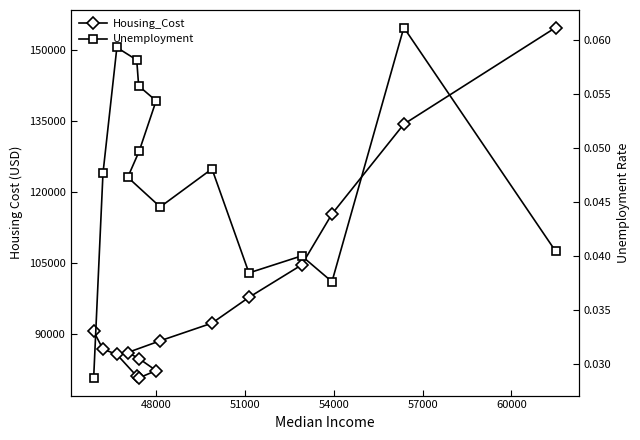

Which series has the widest spread of values?

Housing_Cost